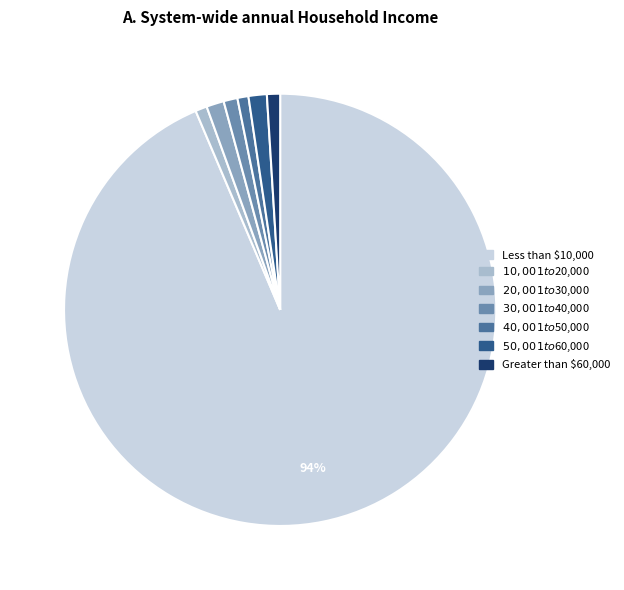

True or false: Greater than $60,000 accounts for 11% of the total.

False